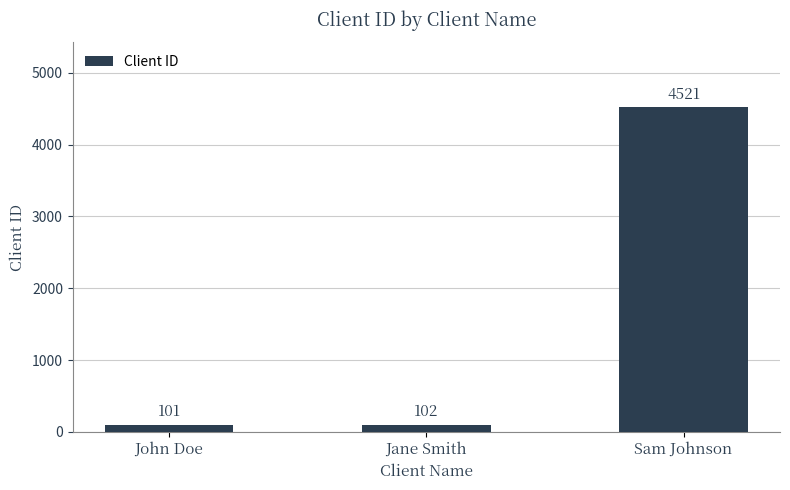

Which has a higher value, John Doe or Jane Smith?

Jane Smith